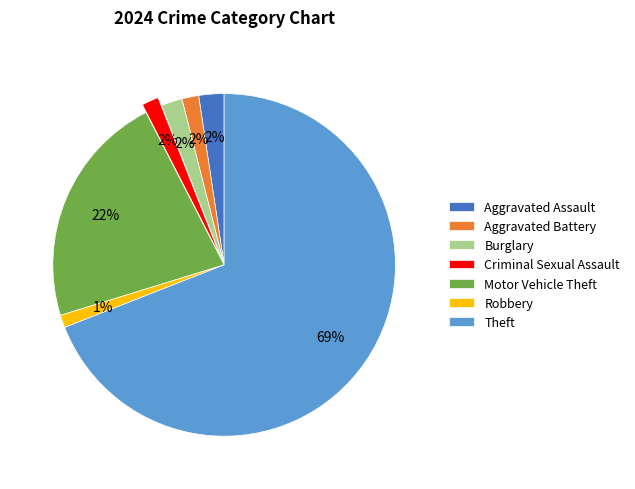

Combined, do Motor Vehicle Theft and Criminal Sexual Assault account for over 50%?

No